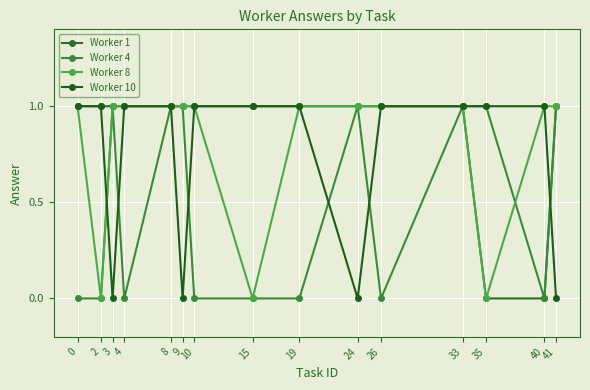

Is it true that Worker 1 equals 0 at 0?

False